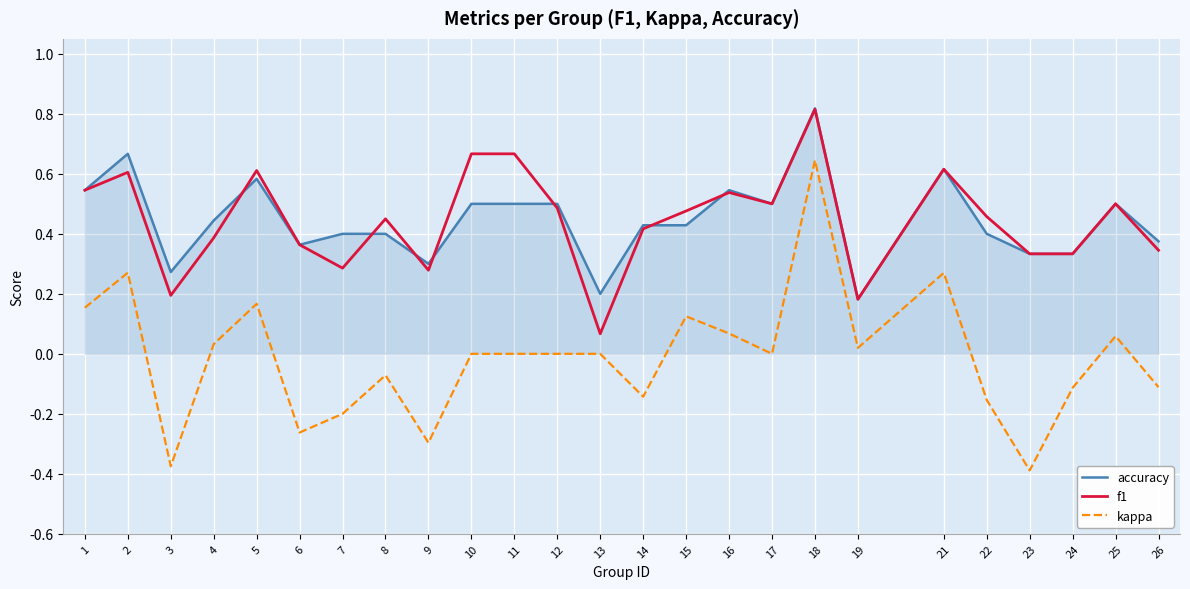

True or false: kappa and f1 cross at least once.

False